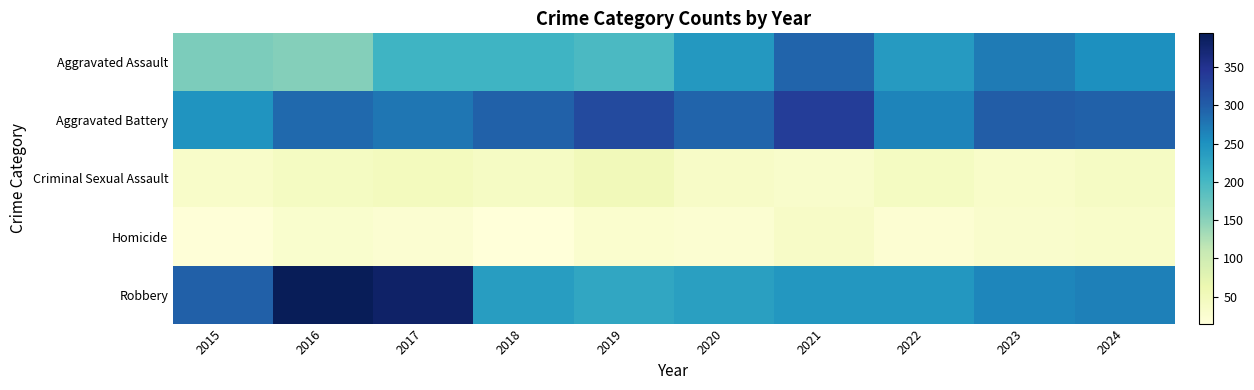

What is the spread (max minus min) of values at 2022?

240